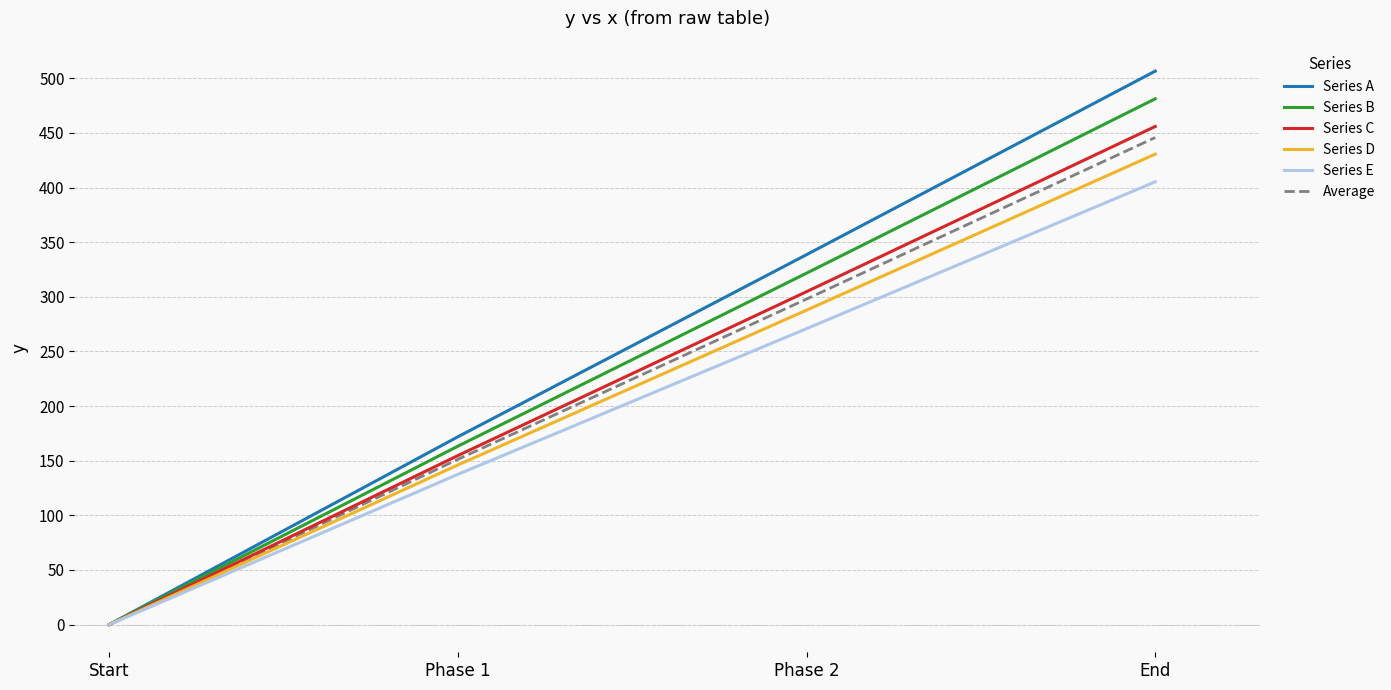

List the series in order of their peak value, lowest first.

Series E, Series D, Average, Series C, Series B, Series A